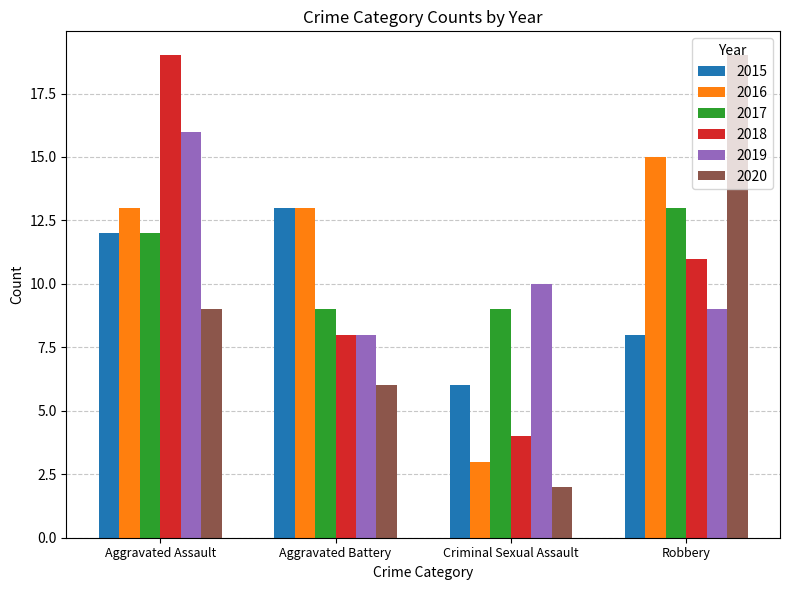

What is the label of the 4th bar from the left?

Robbery